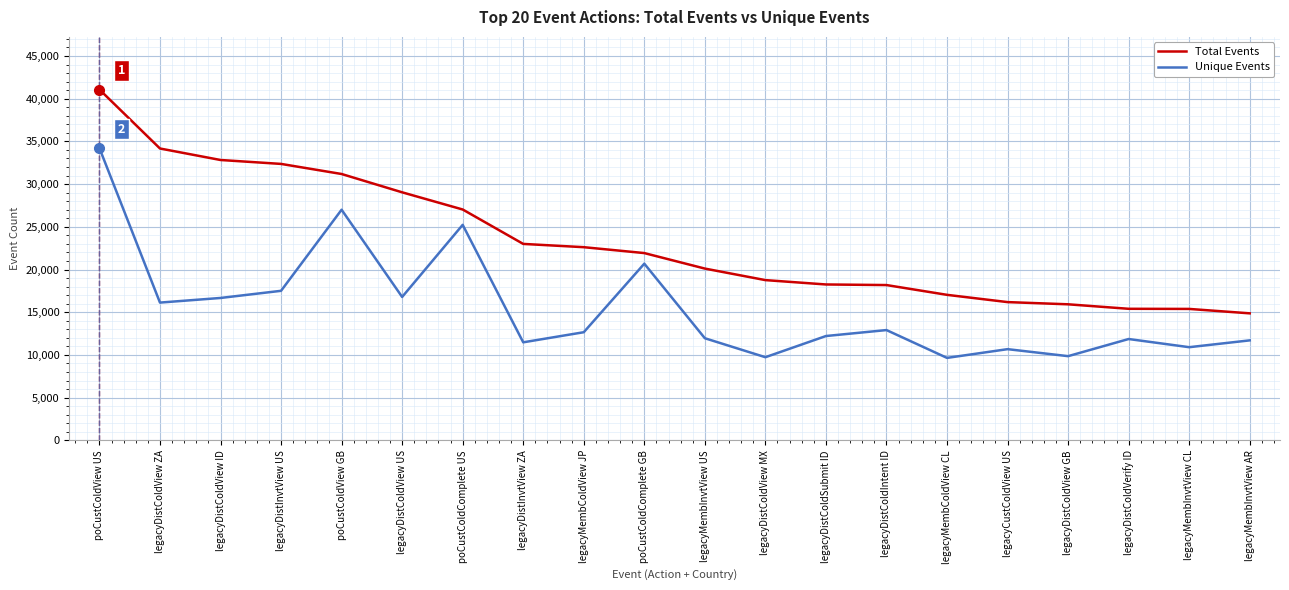

True or false: Total Events and Unique Events intersect in this chart.

False